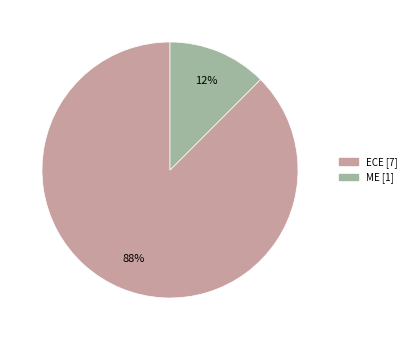

Which category accounts for the majority?

ECE